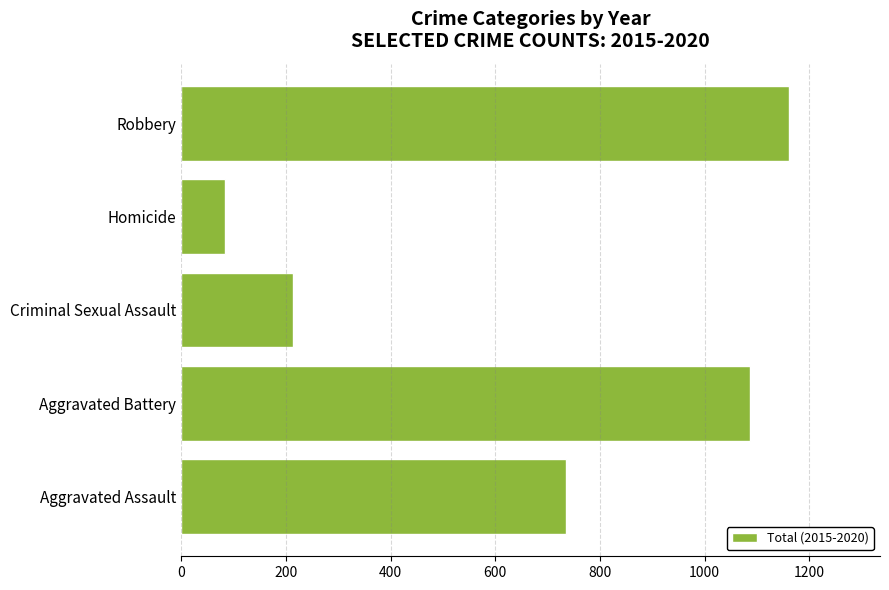

At which label is the value closest to 622?

Aggravated Assault